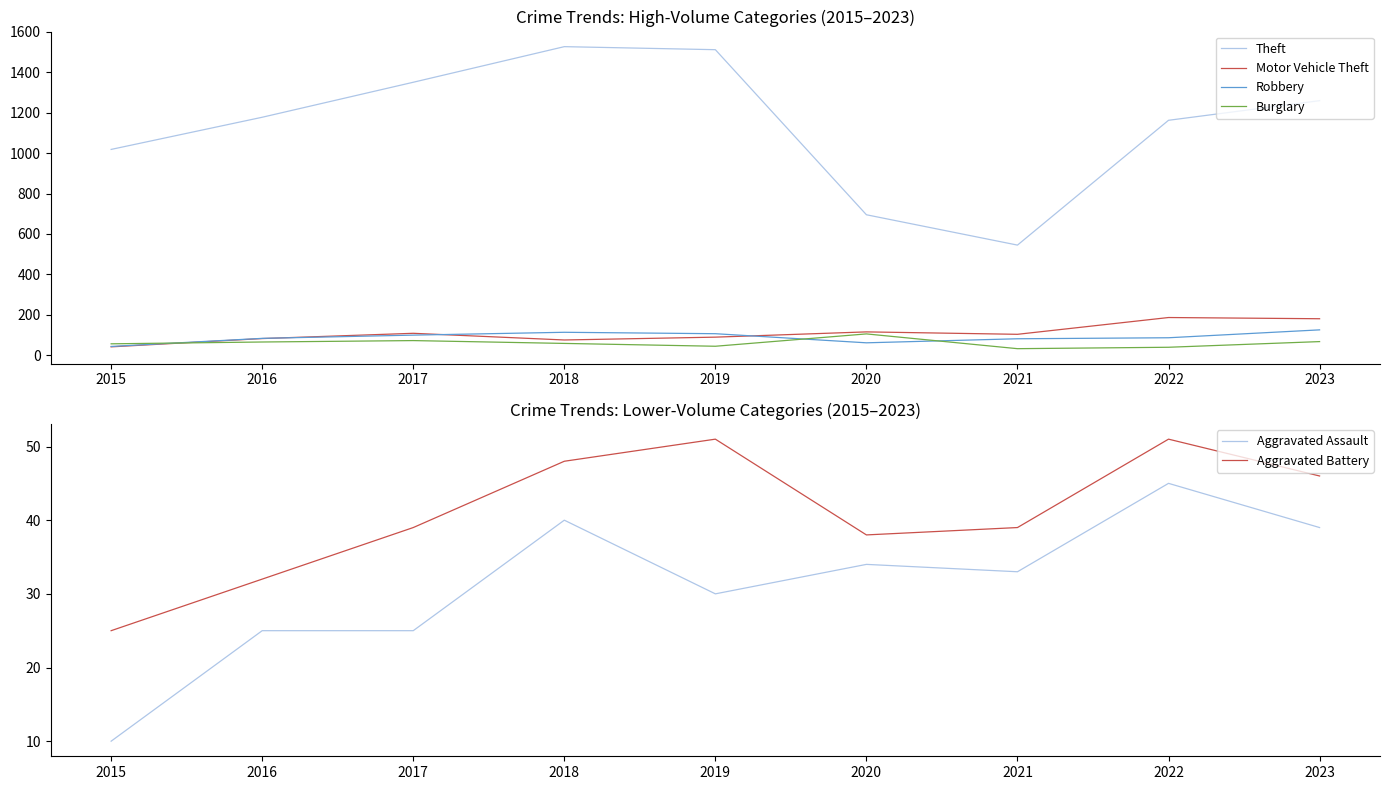

What is the value of the Burglary point at the 2nd from the left?

66